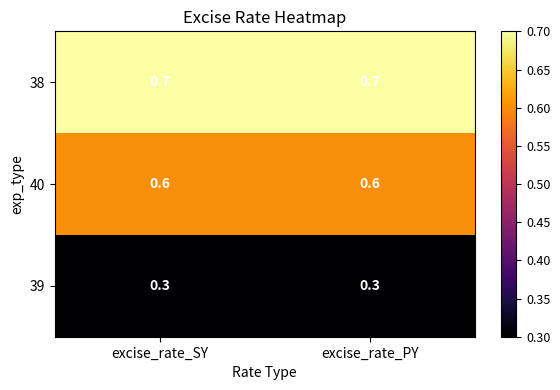

What is the sum of the 39 values at excise_rate_PY and excise_rate_SY?

0.6